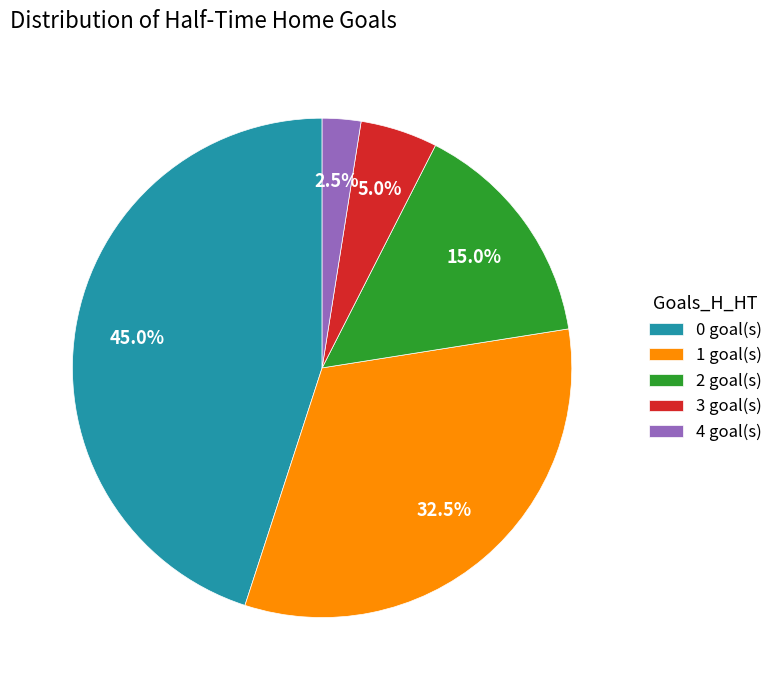

What is the ratio of the value at 4 goal(s) to the value at 3 goal(s)?

0.5